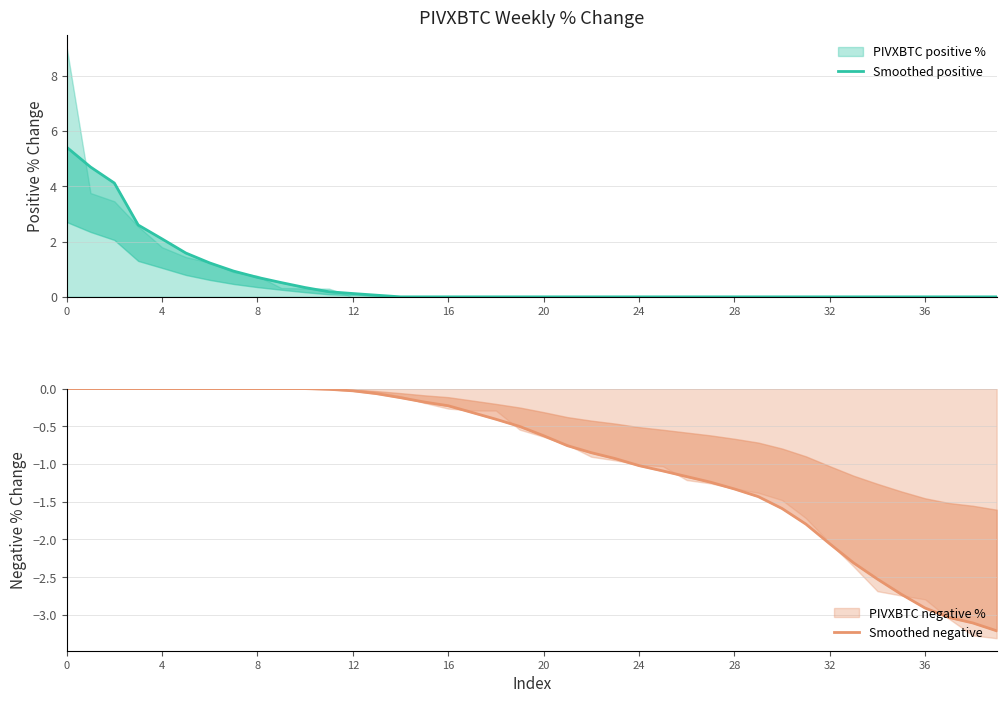

Is it true that Smoothed negative equals -0.7 at 26?

False